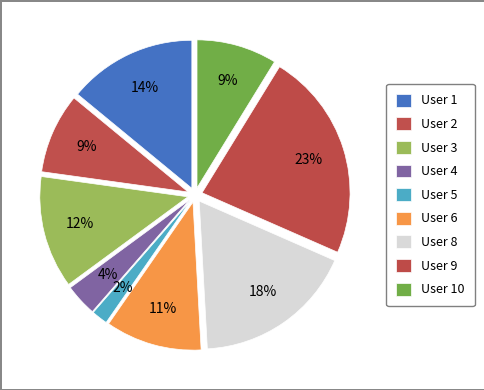

How many segments does this pie chart have?

9